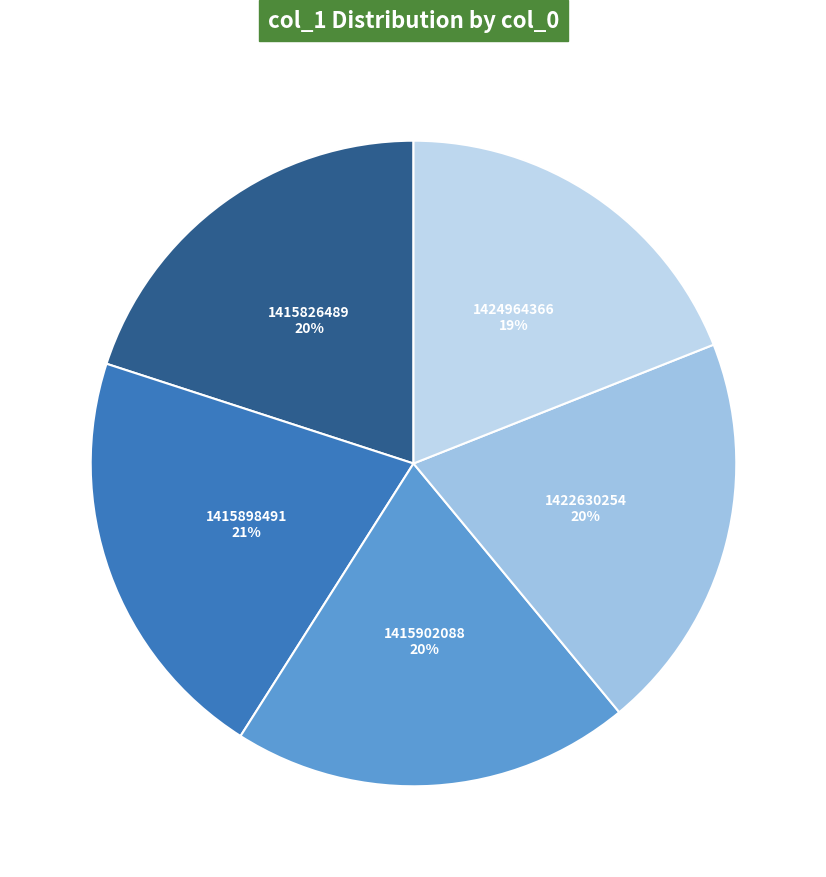

Do 1415826489 and 1415898491 together represent more than half of the pie?

No